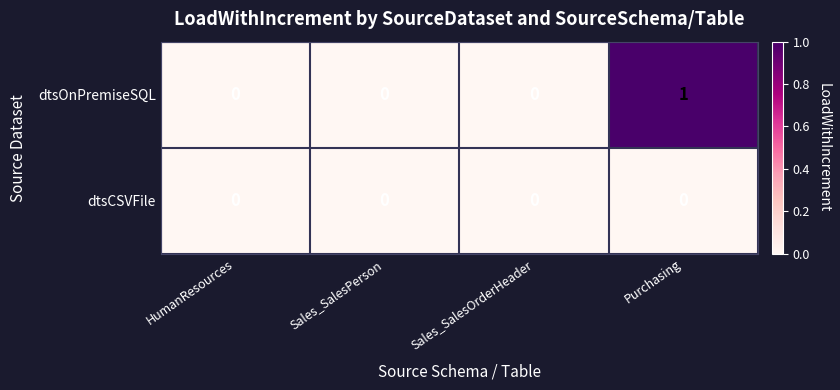

Count the number of data series in this chart.

2